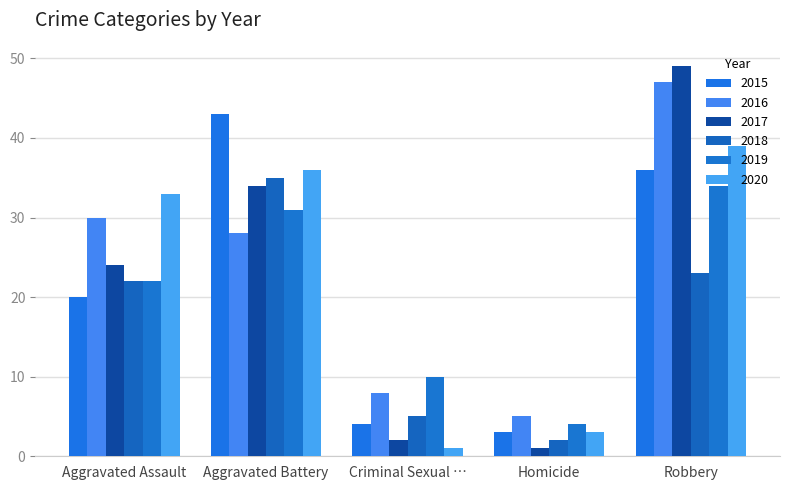

At how many categories does at least one series exceed 24?

3